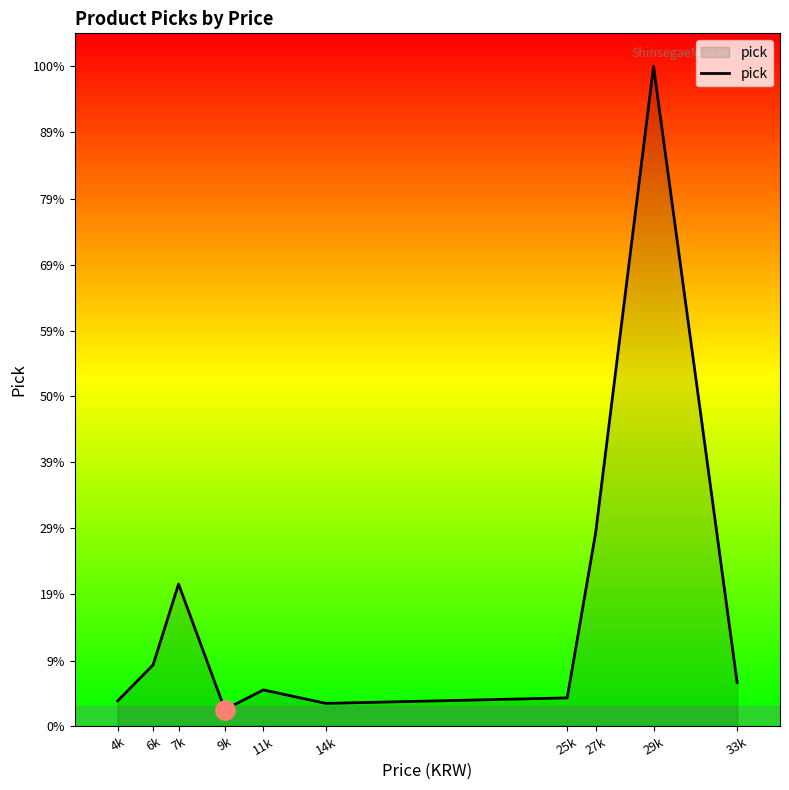

True or false: there are more than 0 points higher than both neighbors.

True